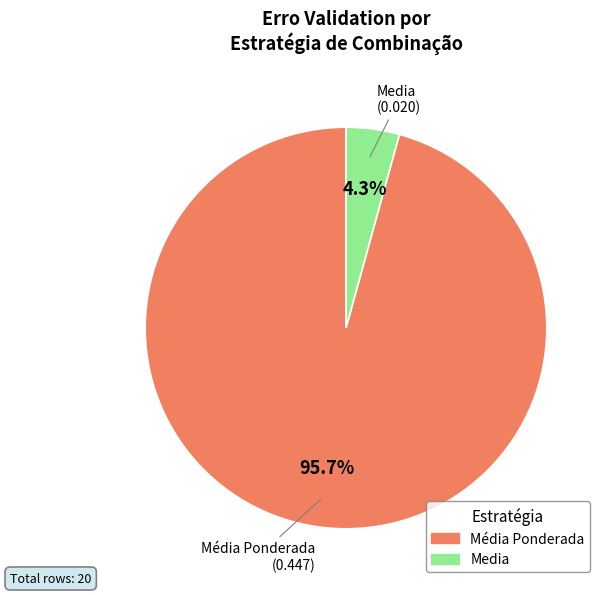

Is there any slice that represents more than half of the pie?

Yes